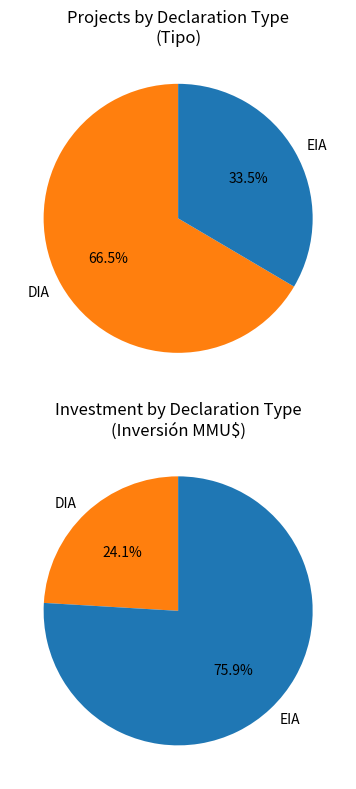

Rank the categories by value from highest to lowest.

DIA, EIA